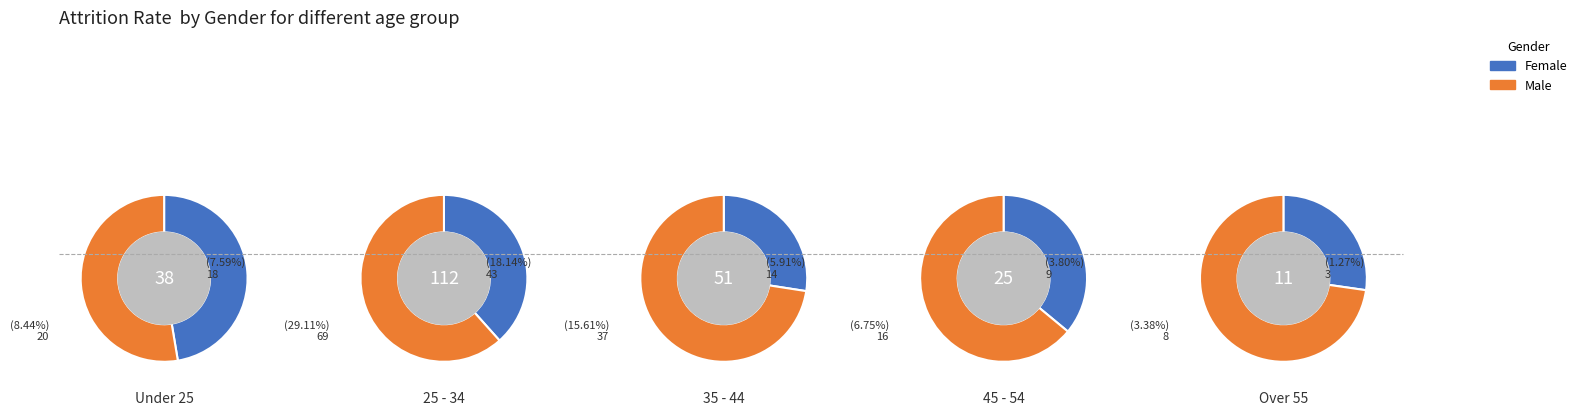

At 1, list the series in order from smallest to largest.

Female, Male